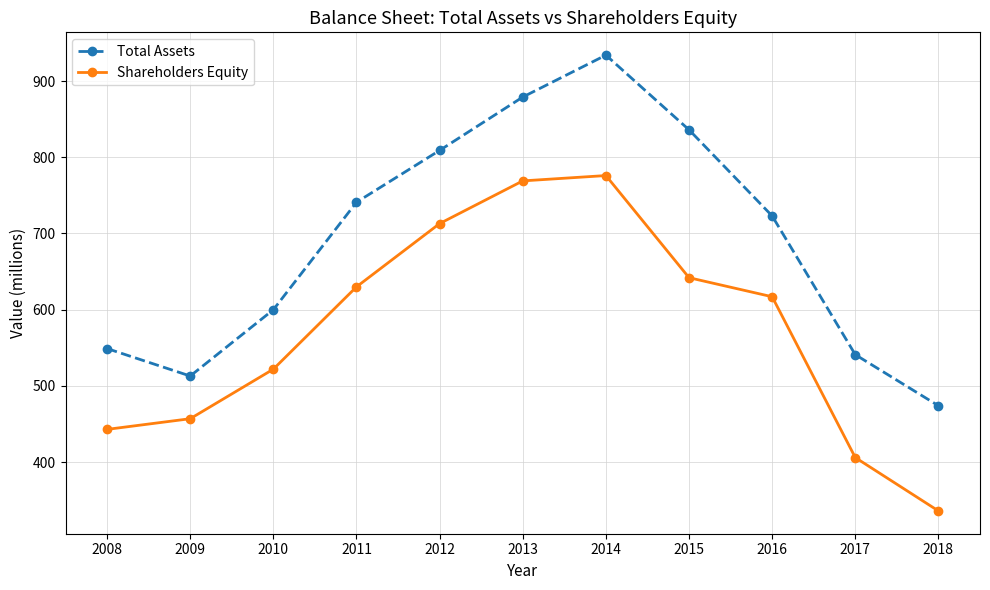

The Total Assets series shows 513 at 2009. True or false?

True